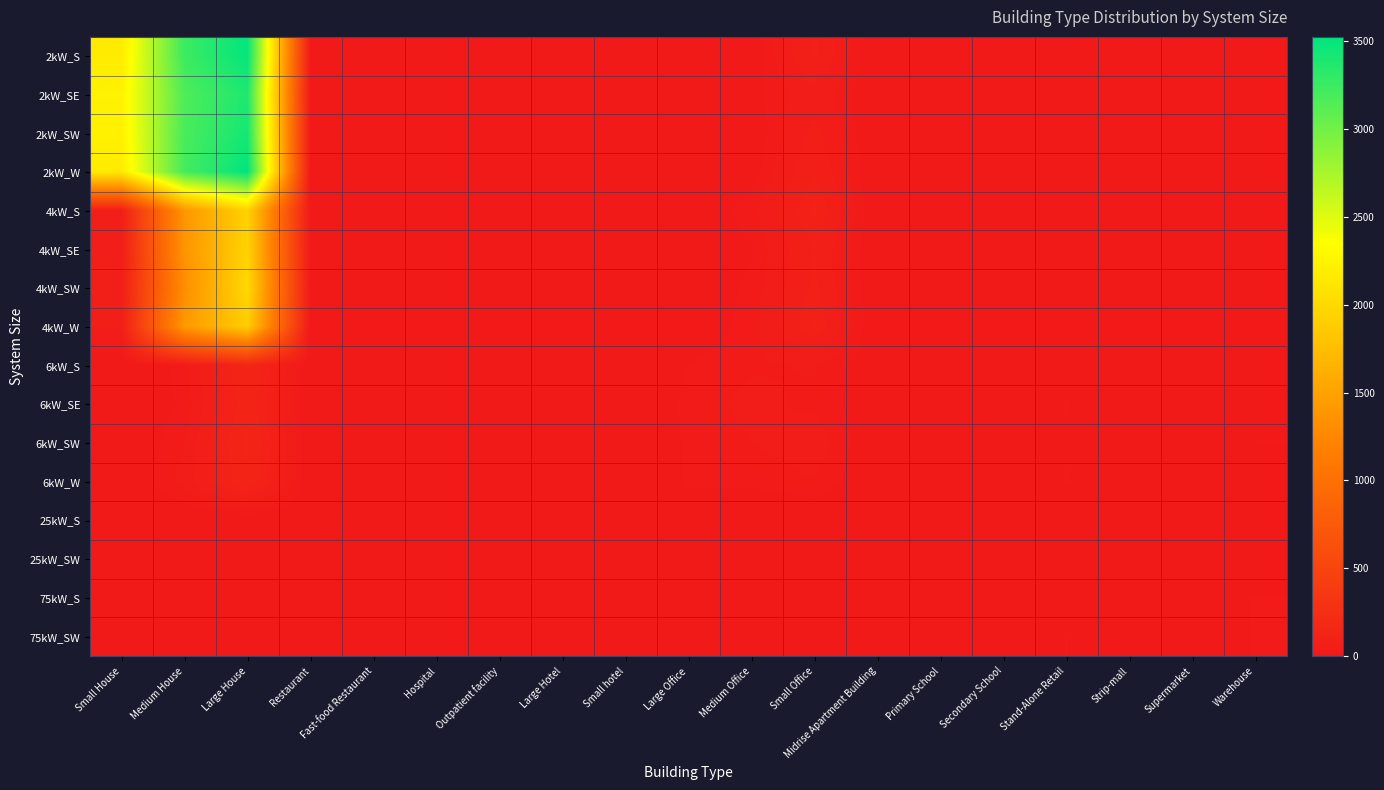

Which has a higher value, Large House or Warehouse?

Large House